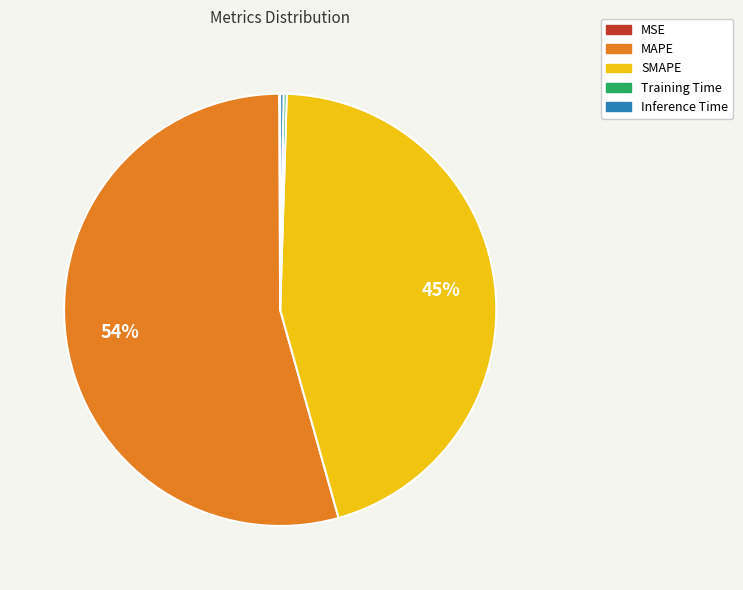

Which category has the biggest portion of the pie?

MAPE